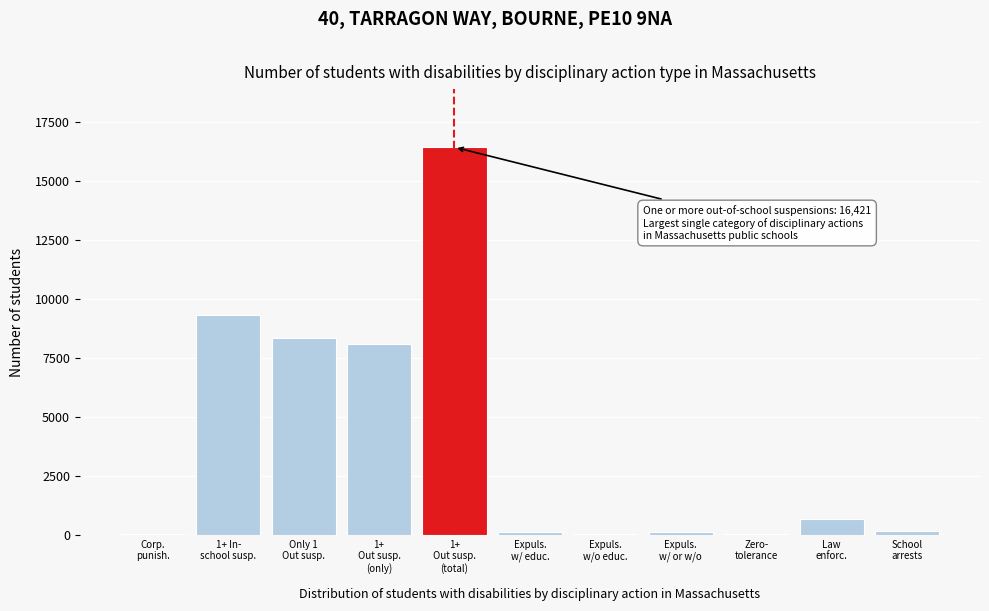

What is the sum of all values?

43367